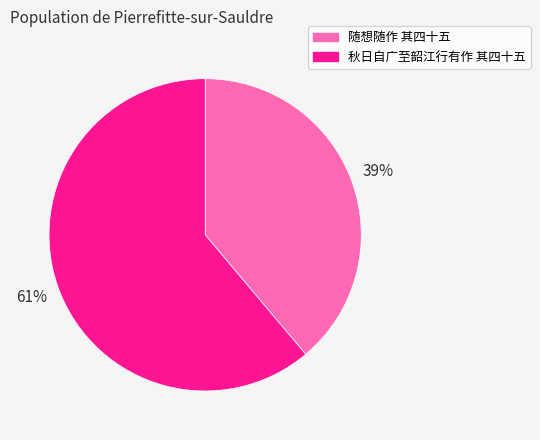

To the nearest percent, what portion does 秋日自广至韶江行有作 其四十五 represent?

61%